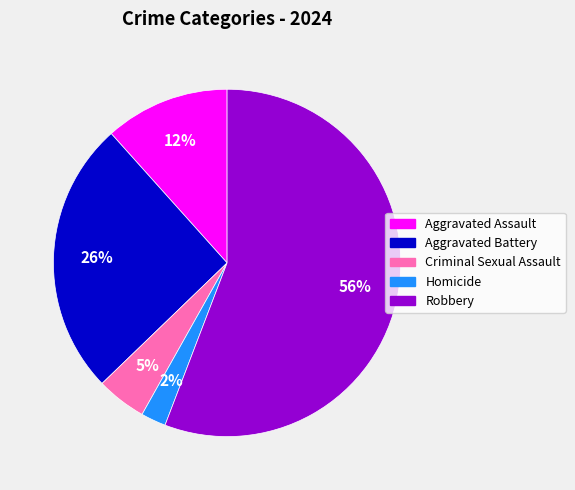

Is the sum of Criminal Sexual Assault and Aggravated Battery greater than half?

No